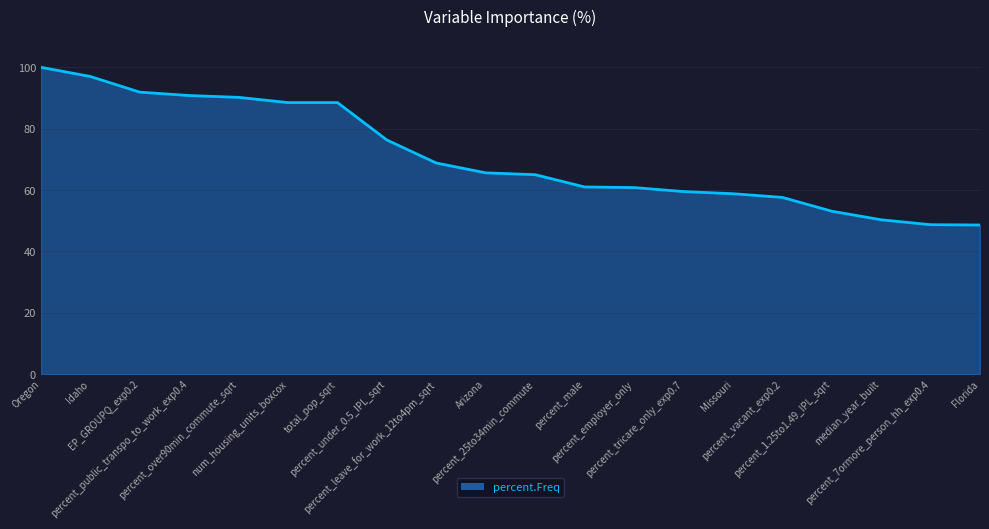

True or false: the data shows 148.4 at percent_public_transpo_to_work_exp0.4.

False